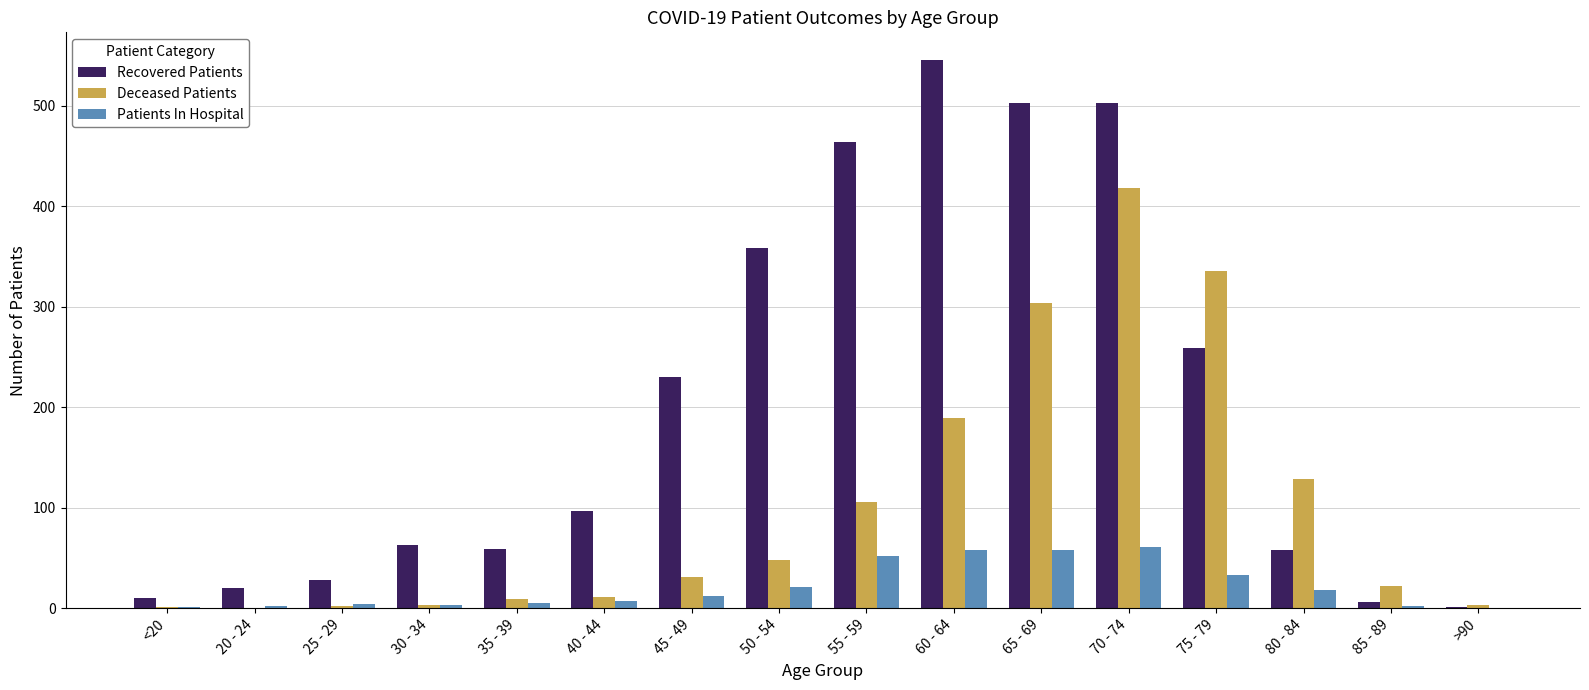

At which category is the sum across all series the highest?

70 - 74